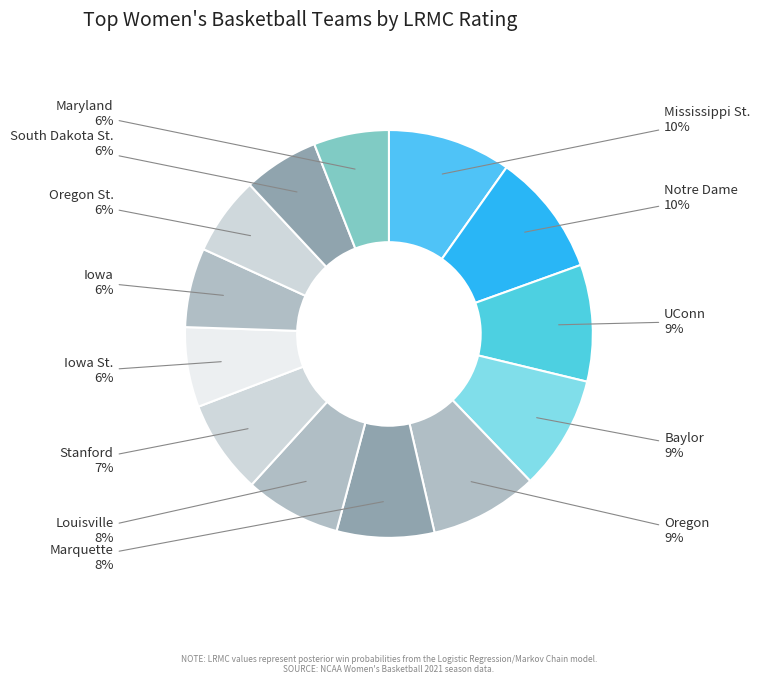

Is it true that South Dakota St. is 6% of the pie?

True